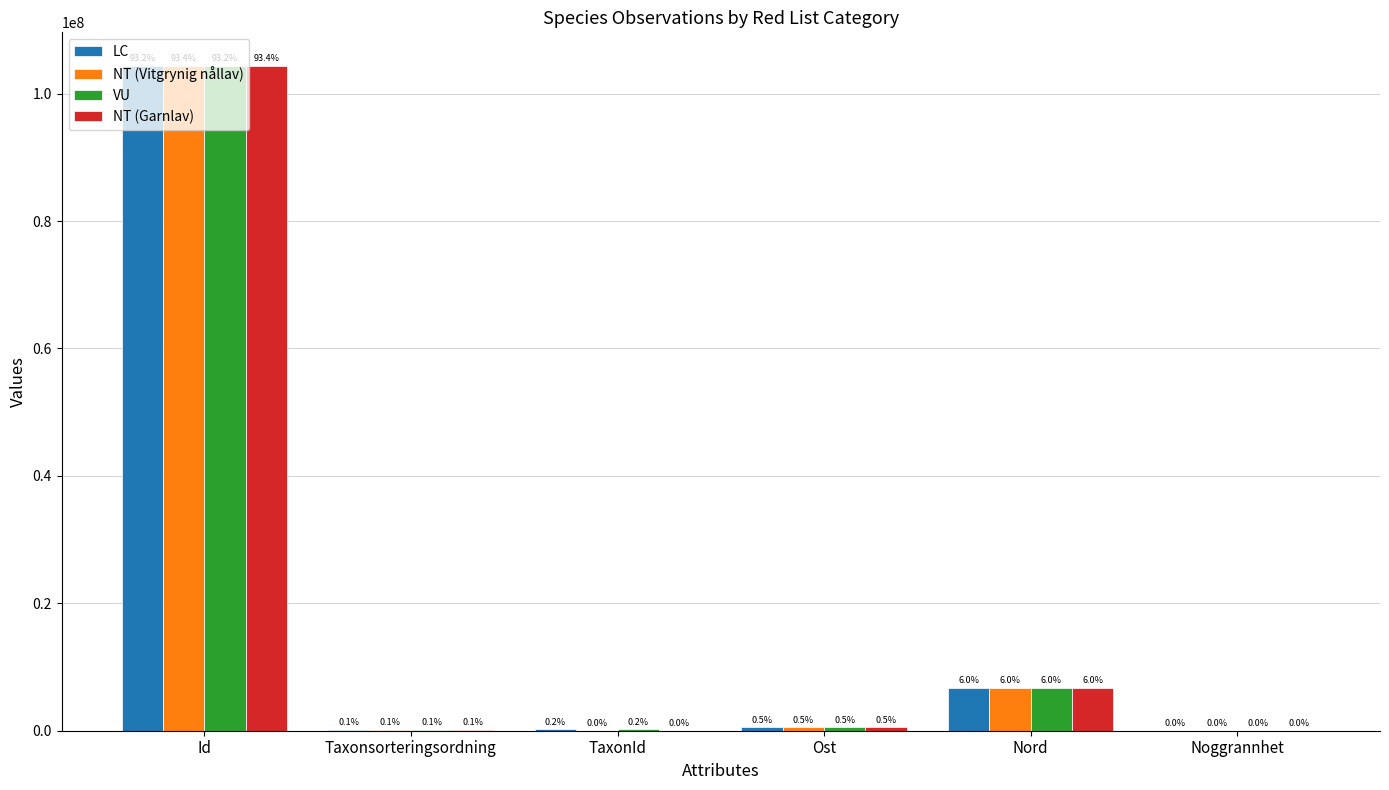

What are all the series names shown in the legend?

LC, NT (Vitgrynig nållav), VU, NT (Garnlav)